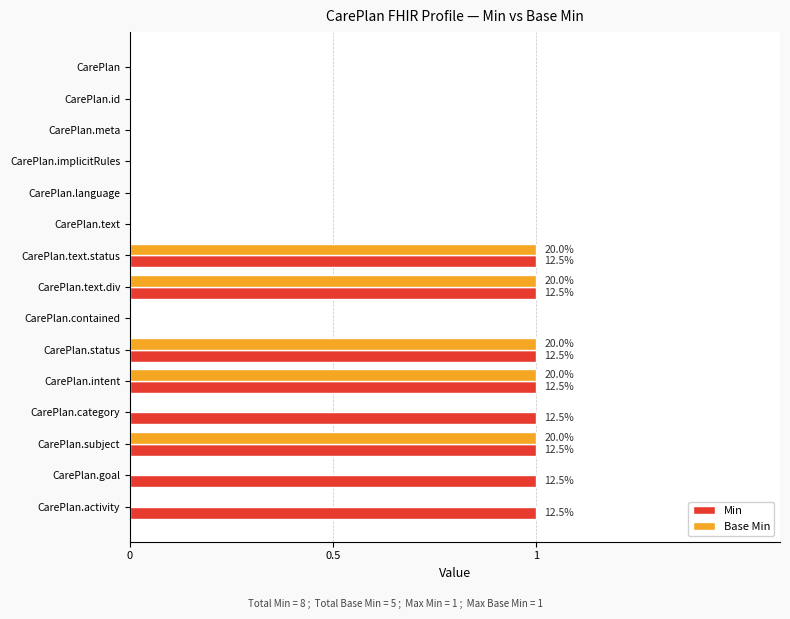

What is the sum of all Base Min values?

5